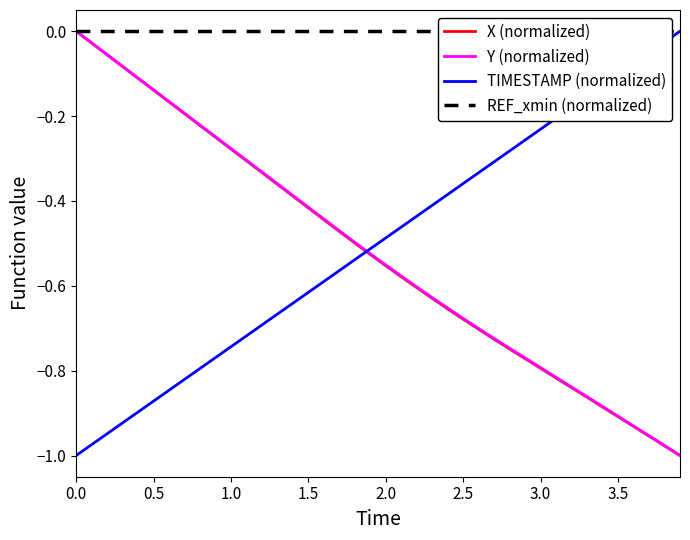

The value of TIMESTAMP (normalized) at 2.0 is -0.9. True or false?

False